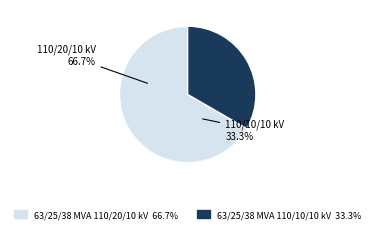

Is the sum of 63/25/38 MVA 110/20/10 kV and 63/25/38 MVA 110/10/10 kV greater than half?

Yes